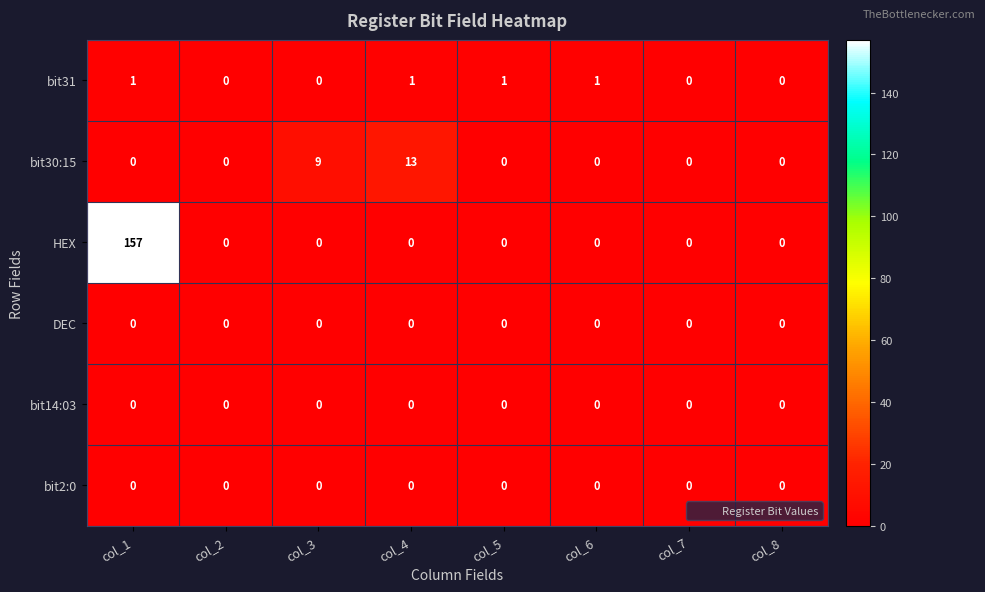

True or false: bit31 has a value of 0 at col_8.

True